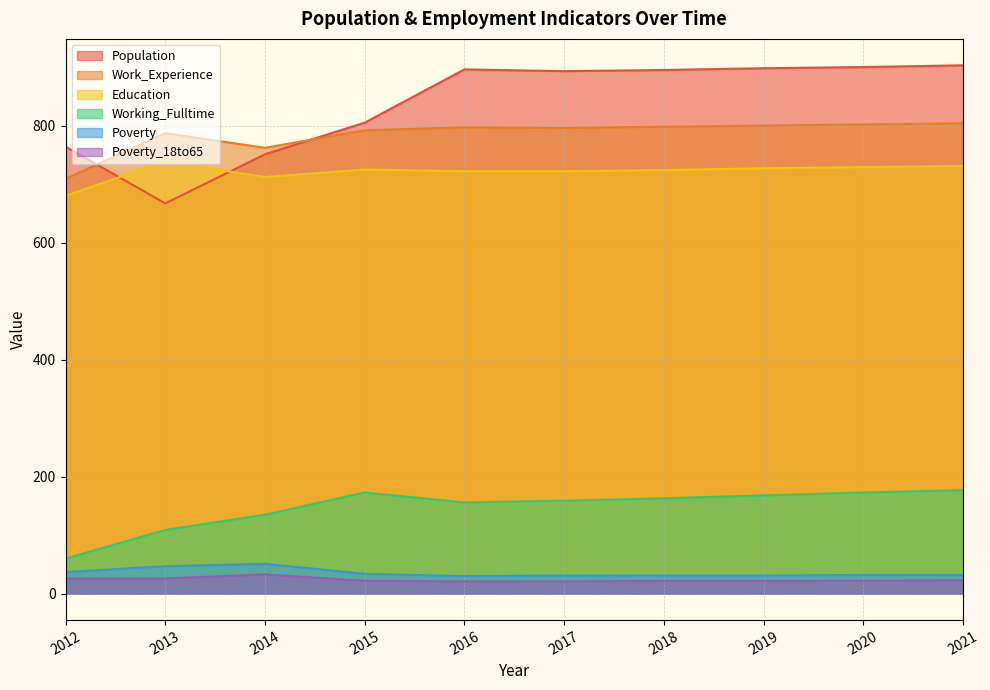

At how many categories does at least one series exceed 228?

10